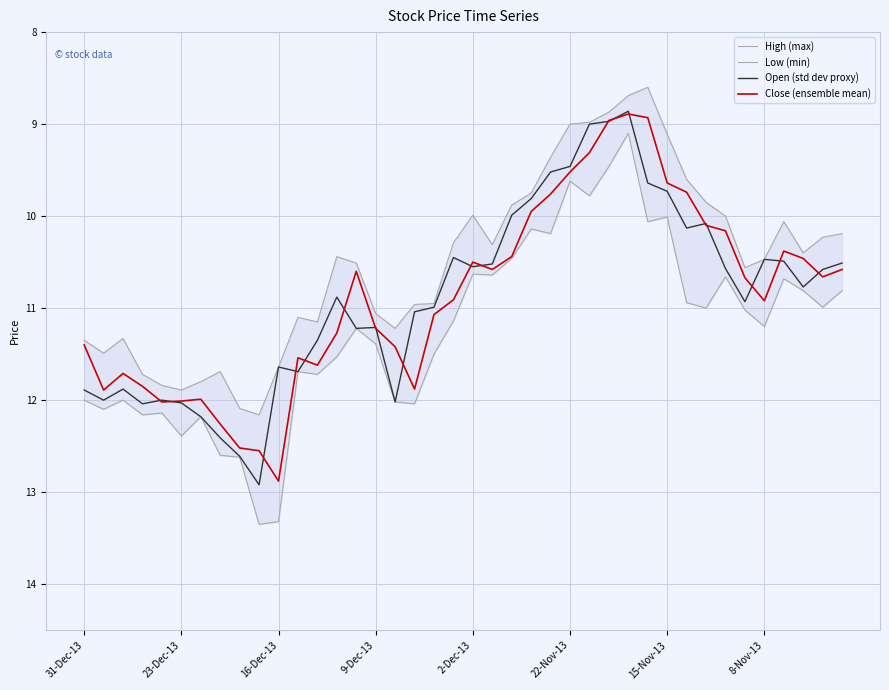

Is it true that Close (ensemble mean) equals 3.3 at 14?

False